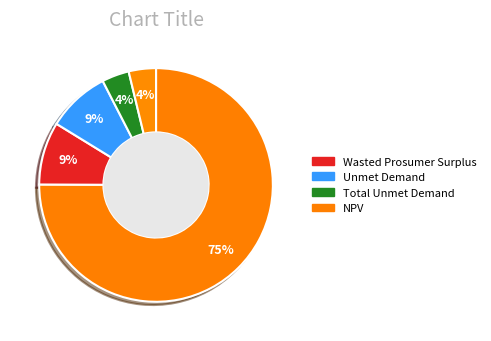

Is there a majority slice in this chart?

Yes